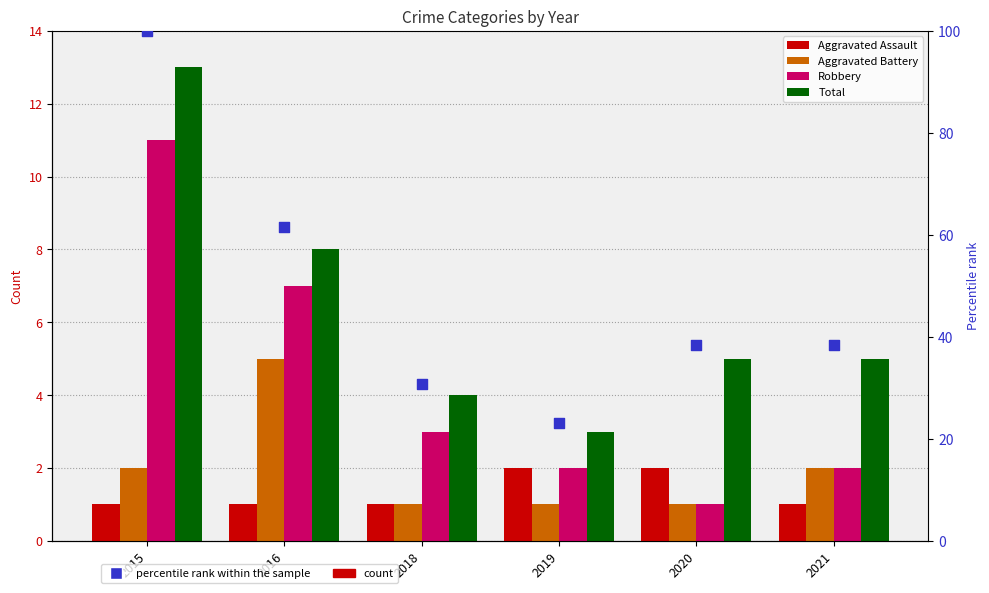

Which series contains the lowest Y value?

Aggravated Assault